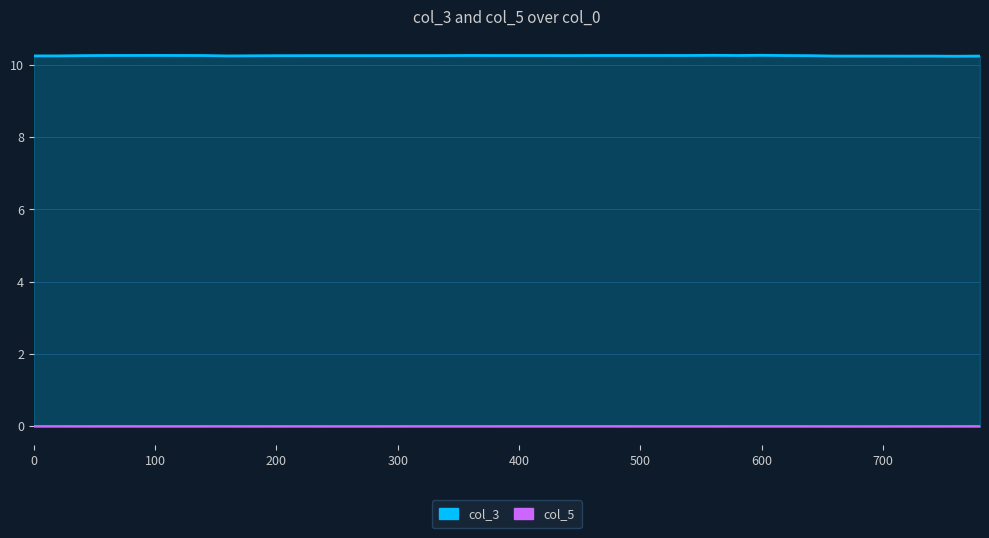

At which label does col_3 reach its peak?

600